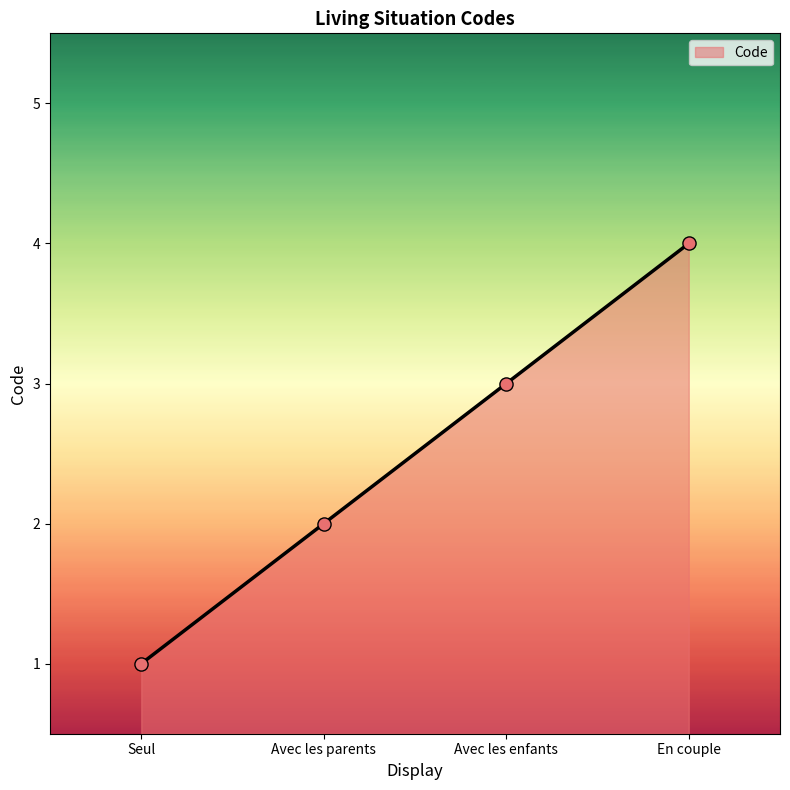

What is the change in value from Seul to En couple?

+3